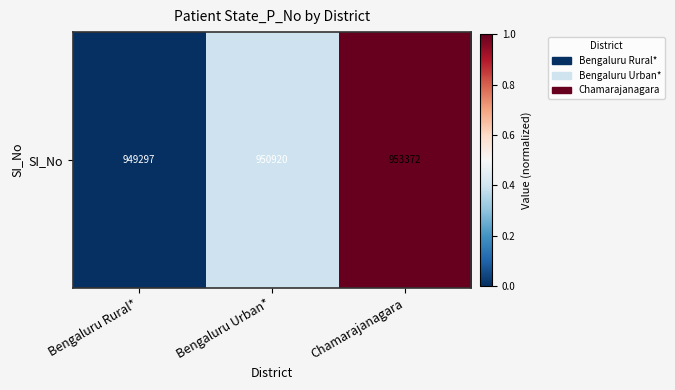

Which label corresponds to the largest value in the chart?

Chamarajanagara